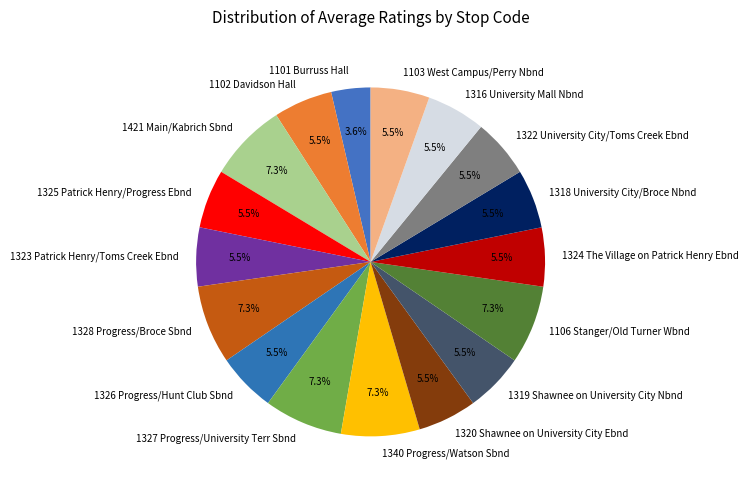

Is there a majority slice in this chart?

No